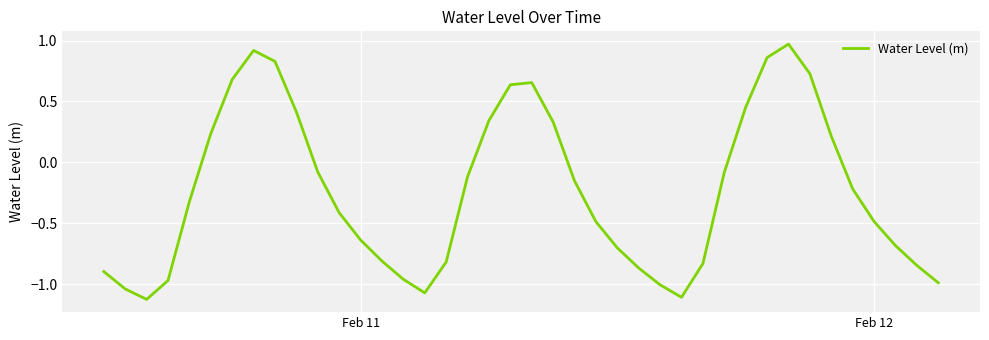

What is the difference between the maximum and minimum values?

2.1